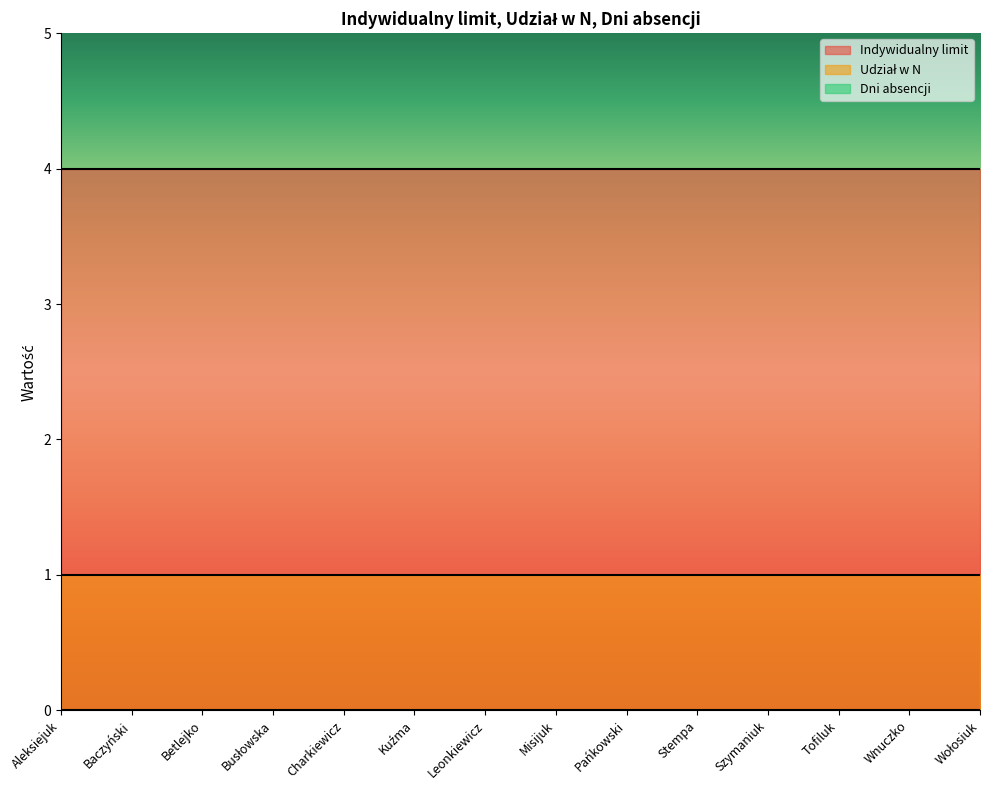

Rank the categories by Indywidualny limit value from highest to lowest.

Aleksiejuk, Baczyński, Betlejko, Busłowska, Charkiewicz, Kuźma, Leonkiewicz, Misijuk, Pańkowski, Stempa, Szymaniuk, Tofiluk, Wnuczko, Wołosiuk